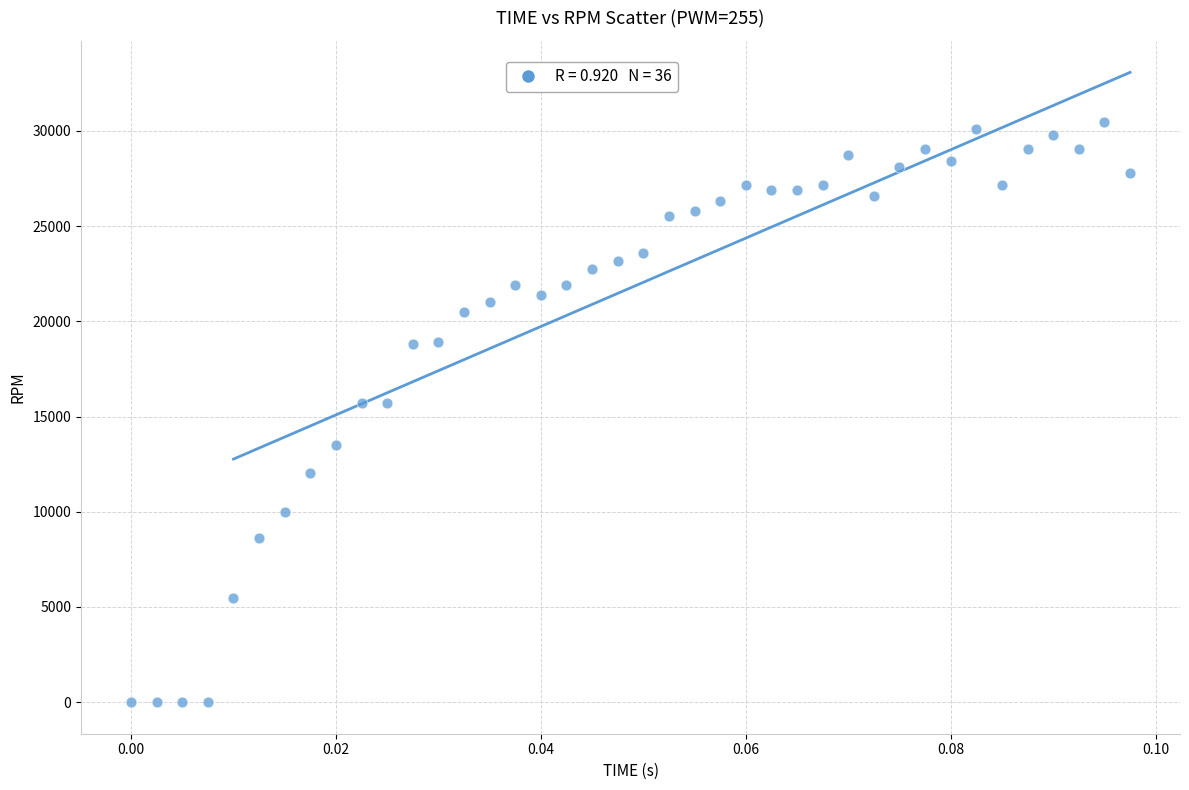

What is the range of Y values (max minus min)?

30487